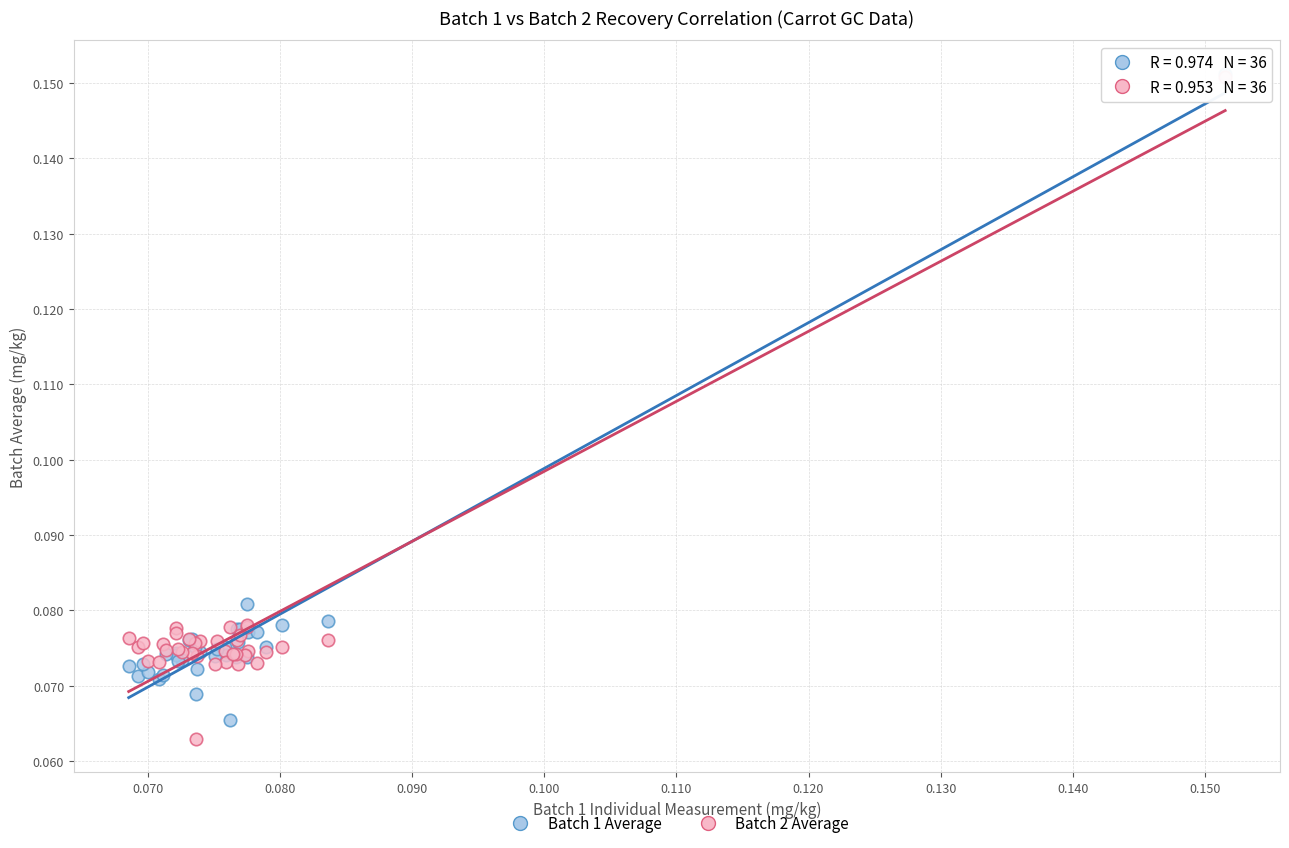

Which series reaches the minimum Y coordinate?

Batch 2 Average